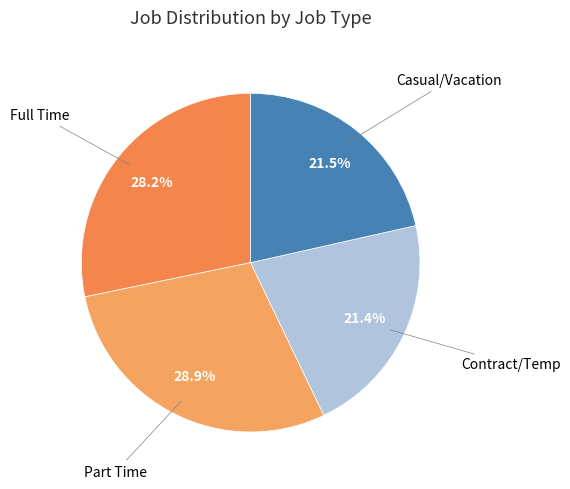

Count the number of slices in the pie.

4